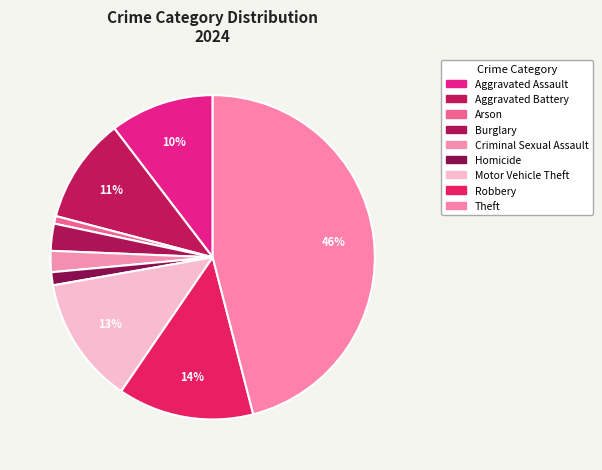

Which has a higher value, Motor Vehicle Theft or Aggravated Assault?

Motor Vehicle Theft